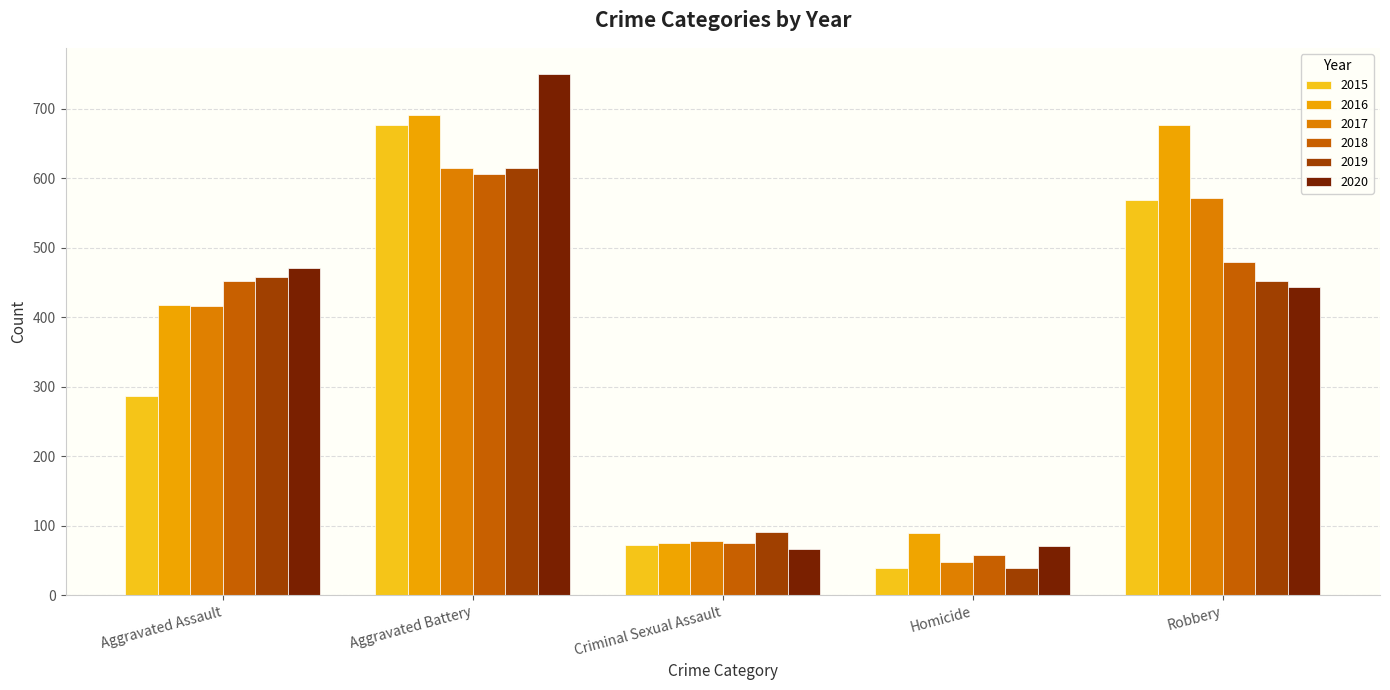

What is the total value across all series at Homicide?

344